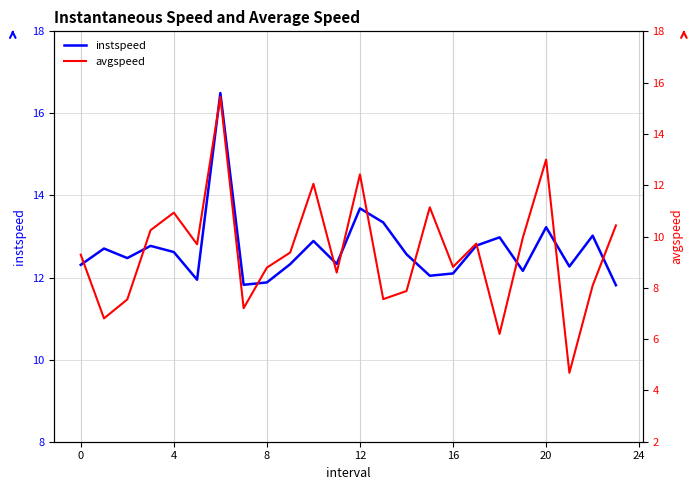

Which series has the largest total across all categories?

instspeed